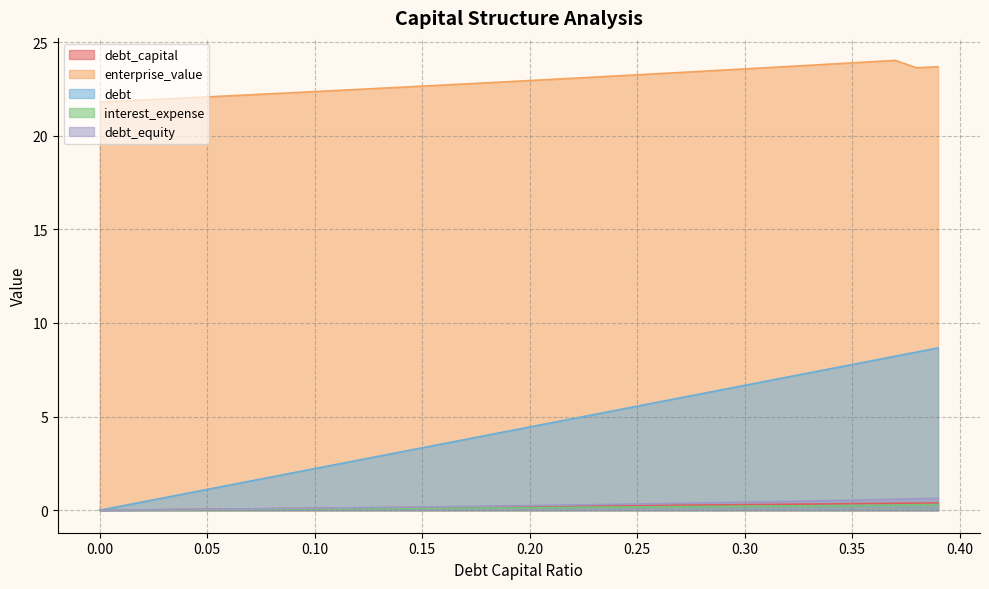

List the labels in order of debt_capital value, largest first.

0.39, 0.38, 0.37, 0.36, 0.35, 0.34, 0.33, 0.32, 0.31, 0.3, 0.29, 0.28, 0.27, 0.26, 0.25, 0.24, 0.23, 0.22, 0.21, 0.2, 0.19, 0.18, 0.17, 0.16, 0.15, 0.14, 0.13, 0.12, 0.11, 0.1, 0.09, 0.08, 0.07, 0.06, 0.05, 0.04, 0.03, 0.02, 0.01, 0